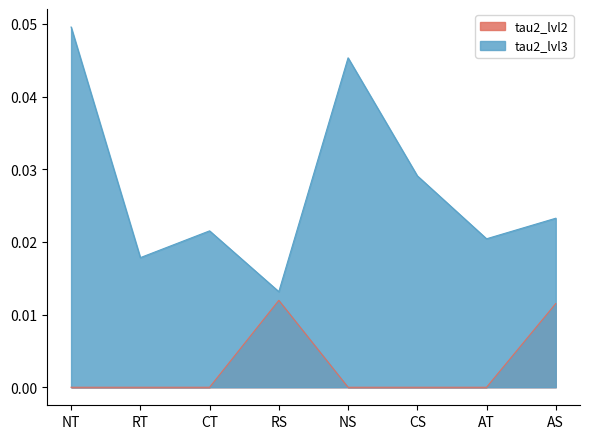

Rank the categories by tau2_lvl2 value from lowest to highest.

NT, CT, NS, CS, RT, AT, AS, RS